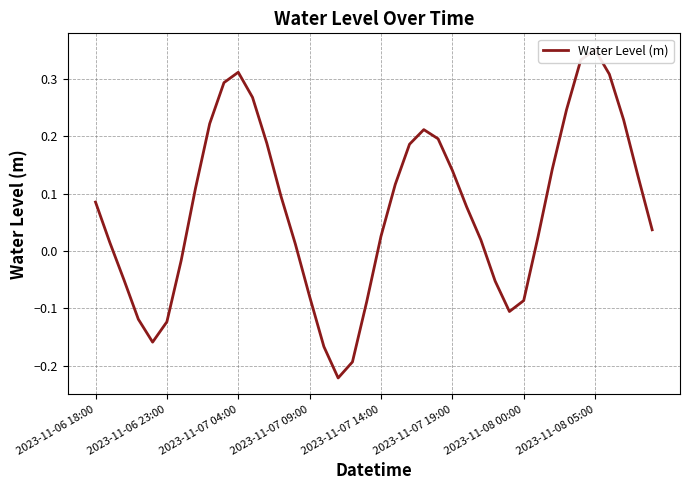

The chart shows a value of -0.3 at 18. True or false?

False